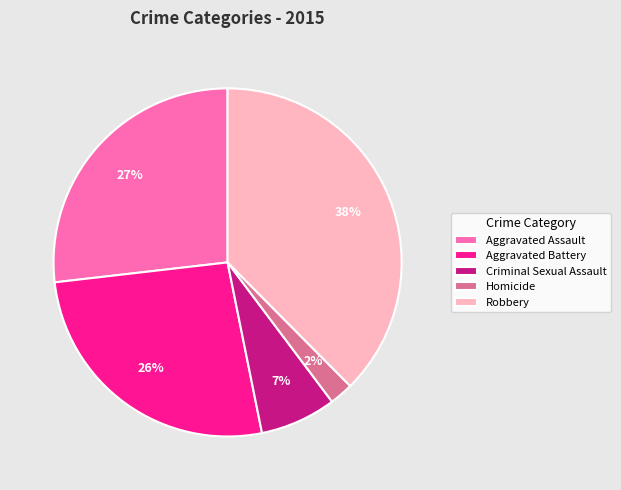

Which category has the biggest portion of the pie?

Robbery